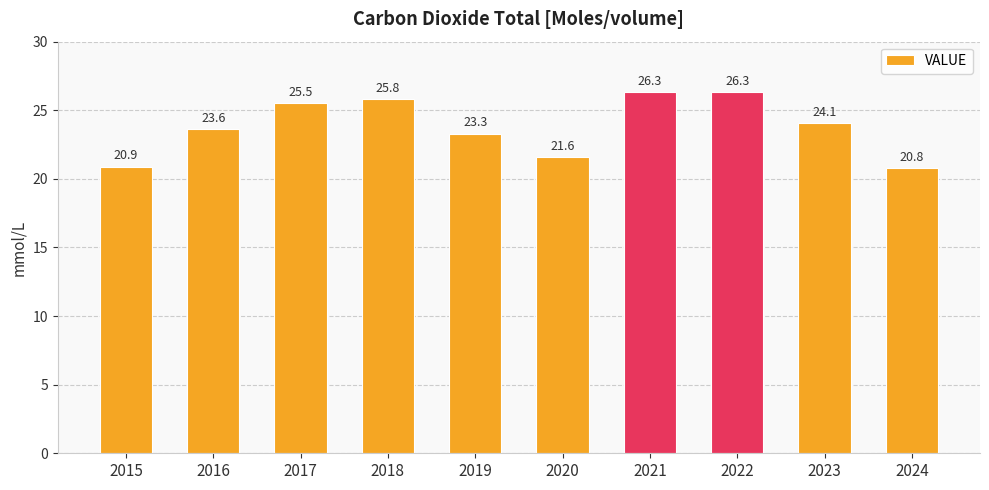

What is the approximate value at 2020?

21.6